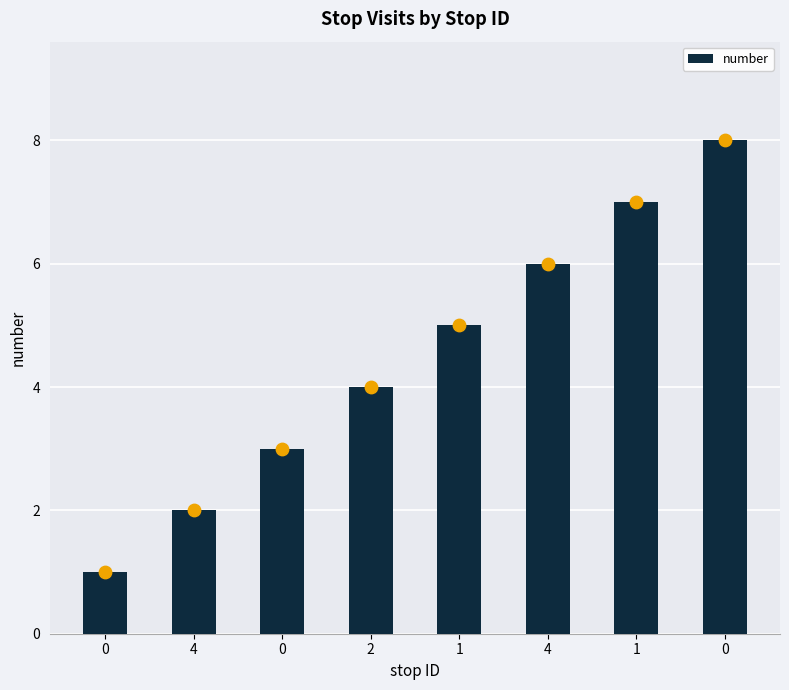

What is the ratio of the value at 0 to the value at 1?

0.4